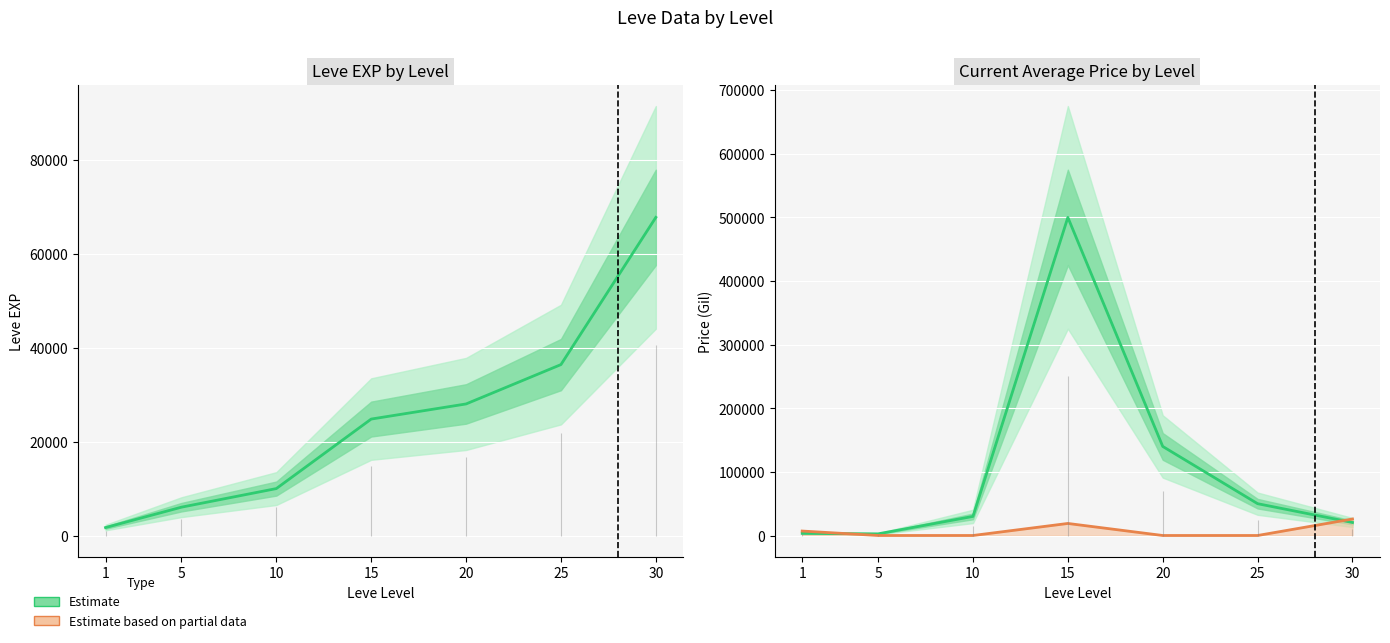

At 5, list the series in order from smallest to largest.

currentAveragePrice, Leve EXP